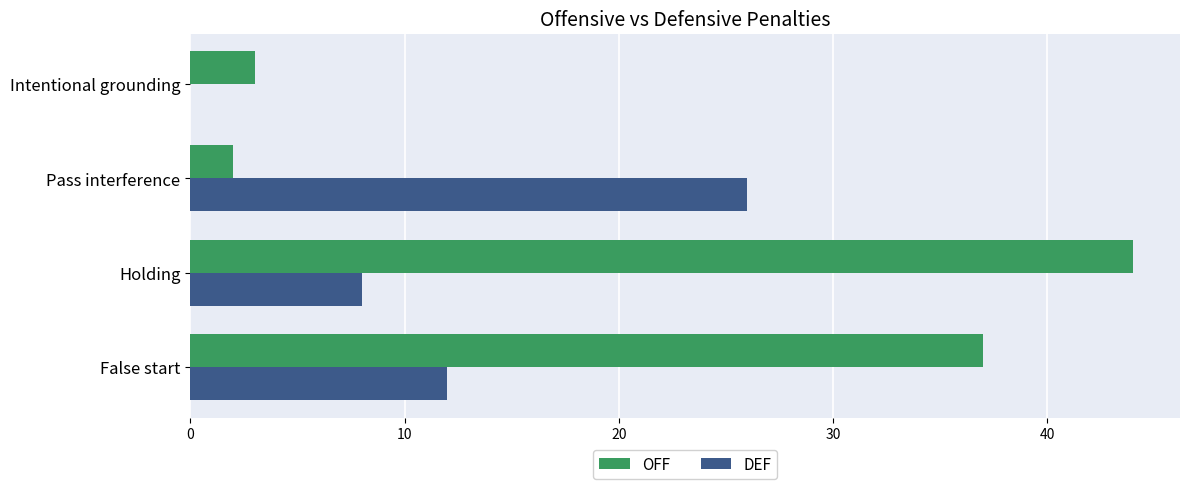

Which series changed the most between False start and Intentional grounding?

OFF